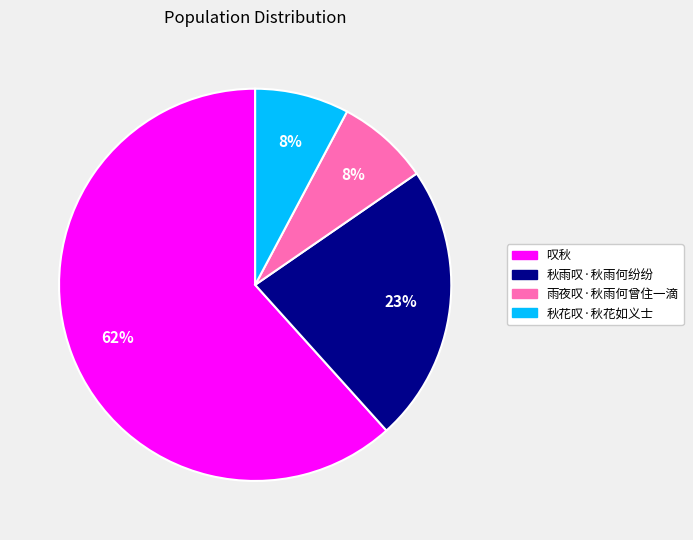

How many segments does this pie chart have?

4